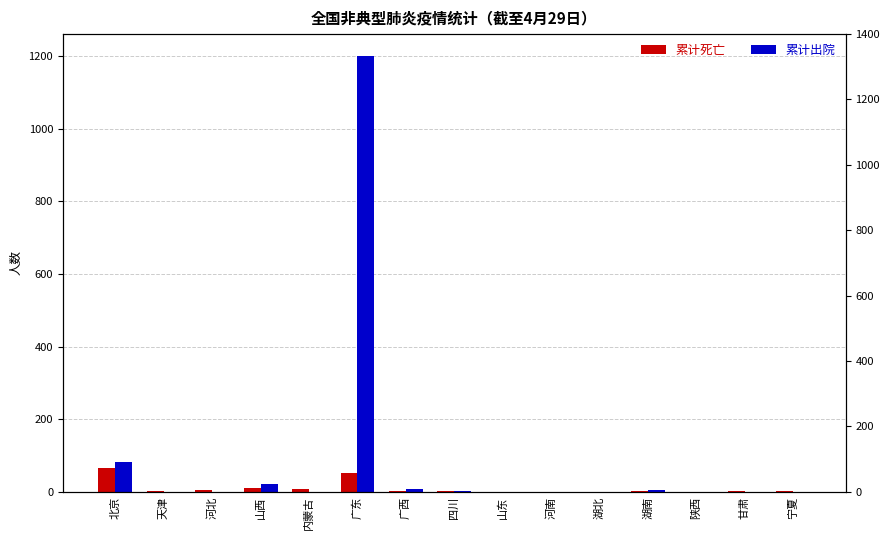

Reading left to right, extract all data points from this chart.

累计死亡: 66	2	4	9	8	51	3	2	0	0	0	1	0	1	1
累计出院: 83	0	0	21	0	1201	8	3	0	0	0	5	0	0	0